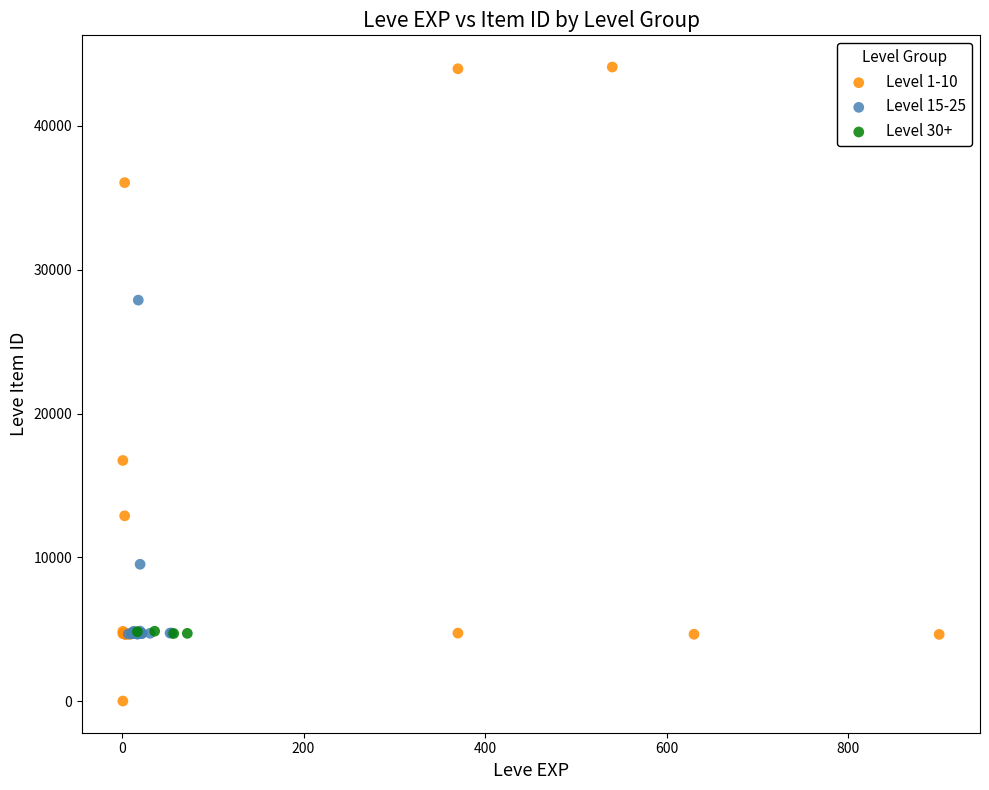

Which series reaches the minimum Y coordinate?

Level 1-10